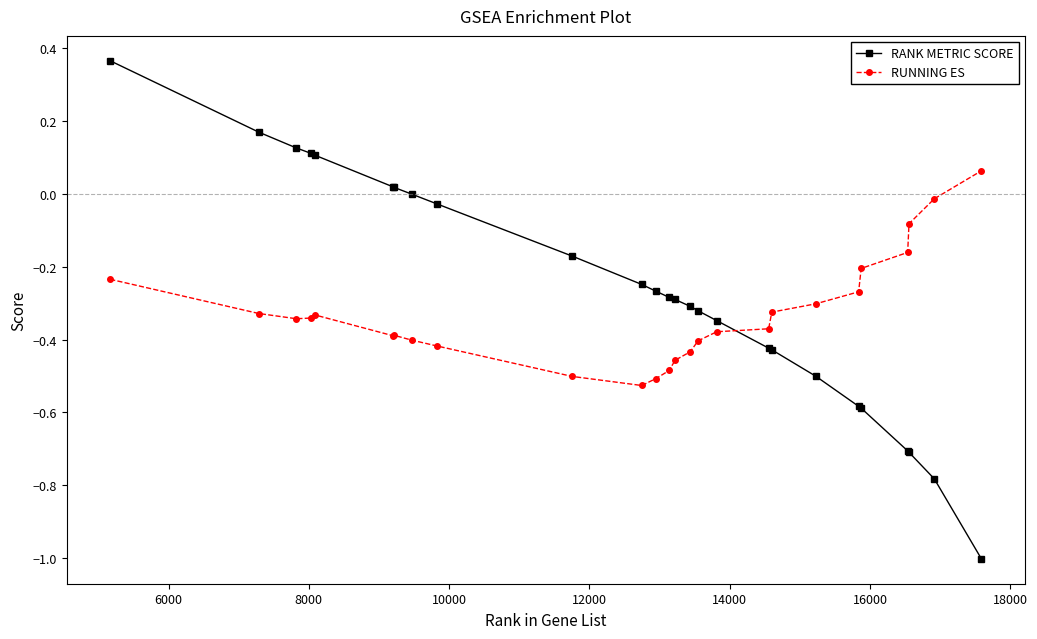

List the series in order of their peak value, highest first.

RANK METRIC SCORE, RUNNING ES